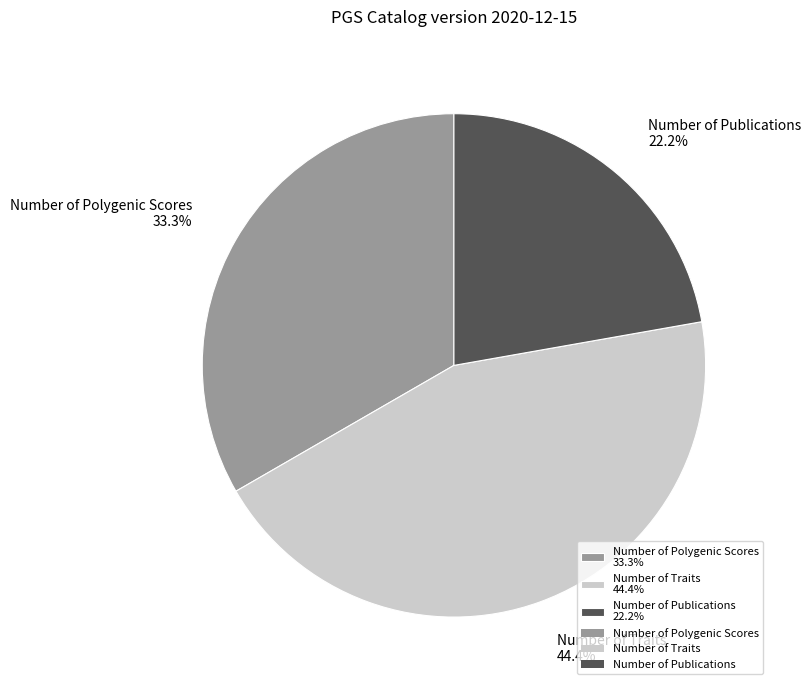

The Number of Publications slice represents 22% of the pie. True or false?

True